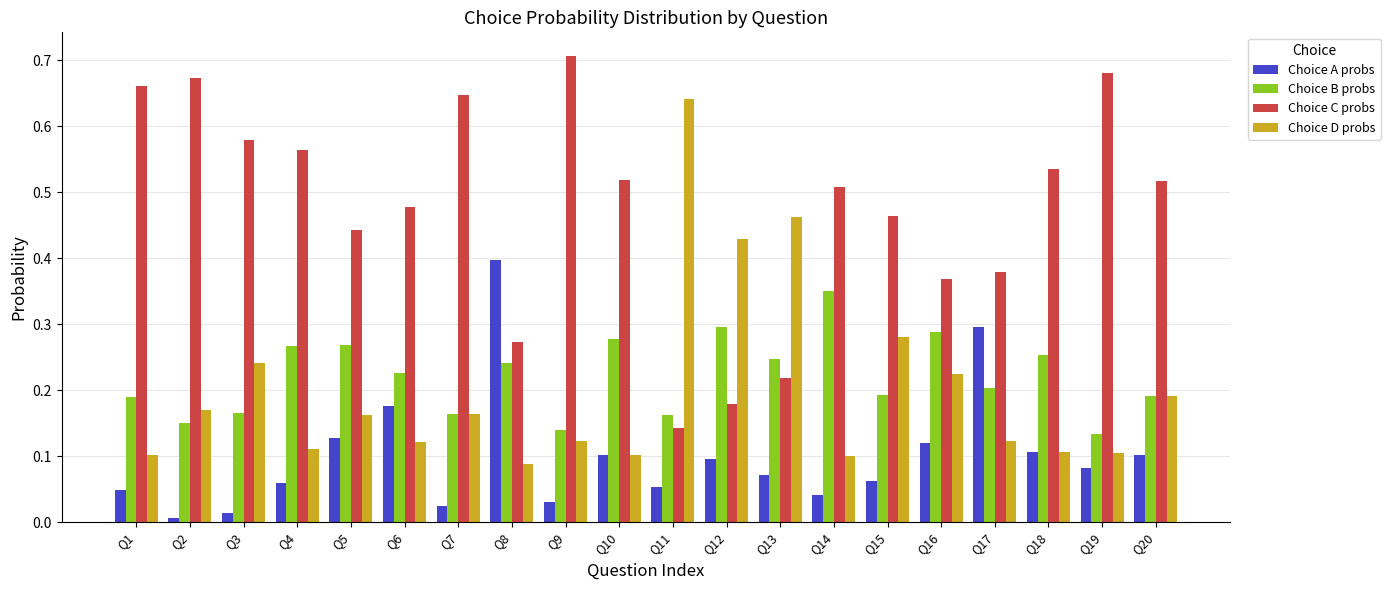

Is it true that Choice C probs equals 0.3 at Q10?

False